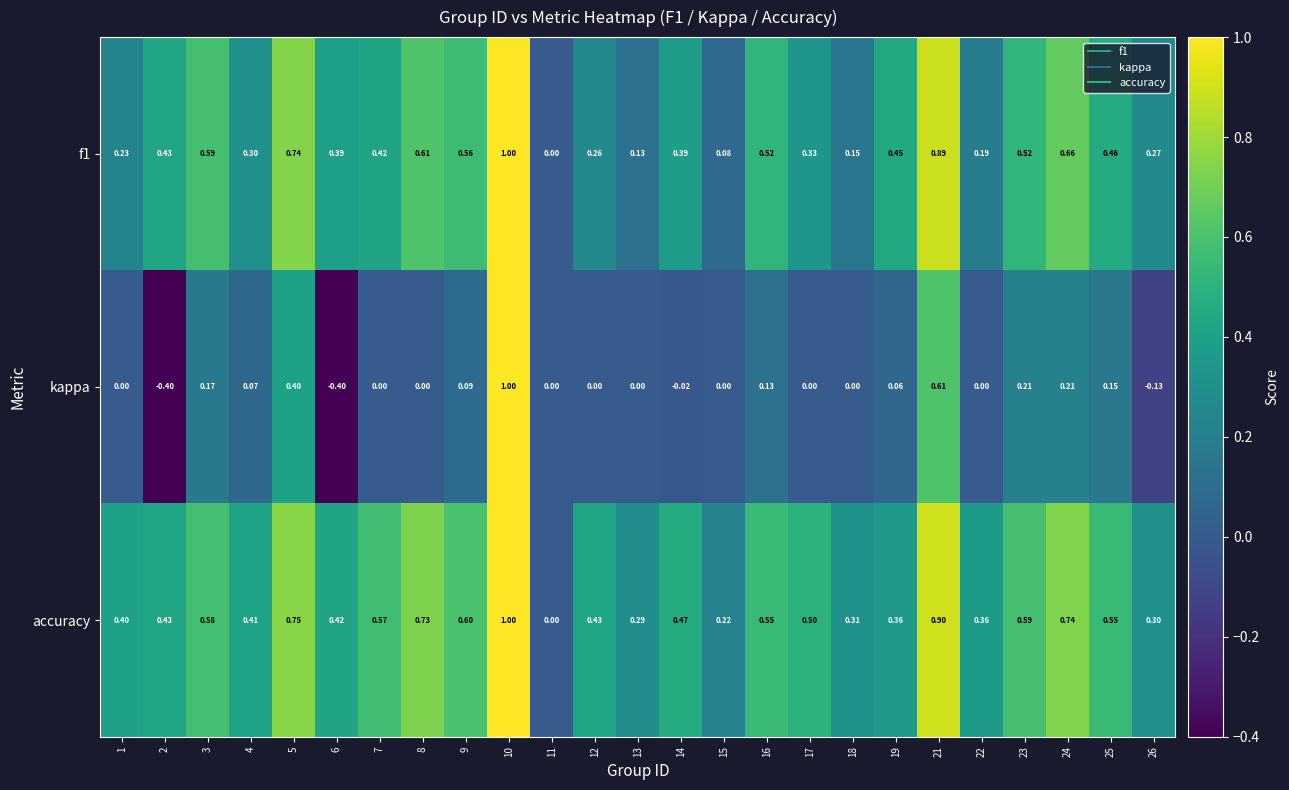

Which series has the largest total across all categories?

accuracy